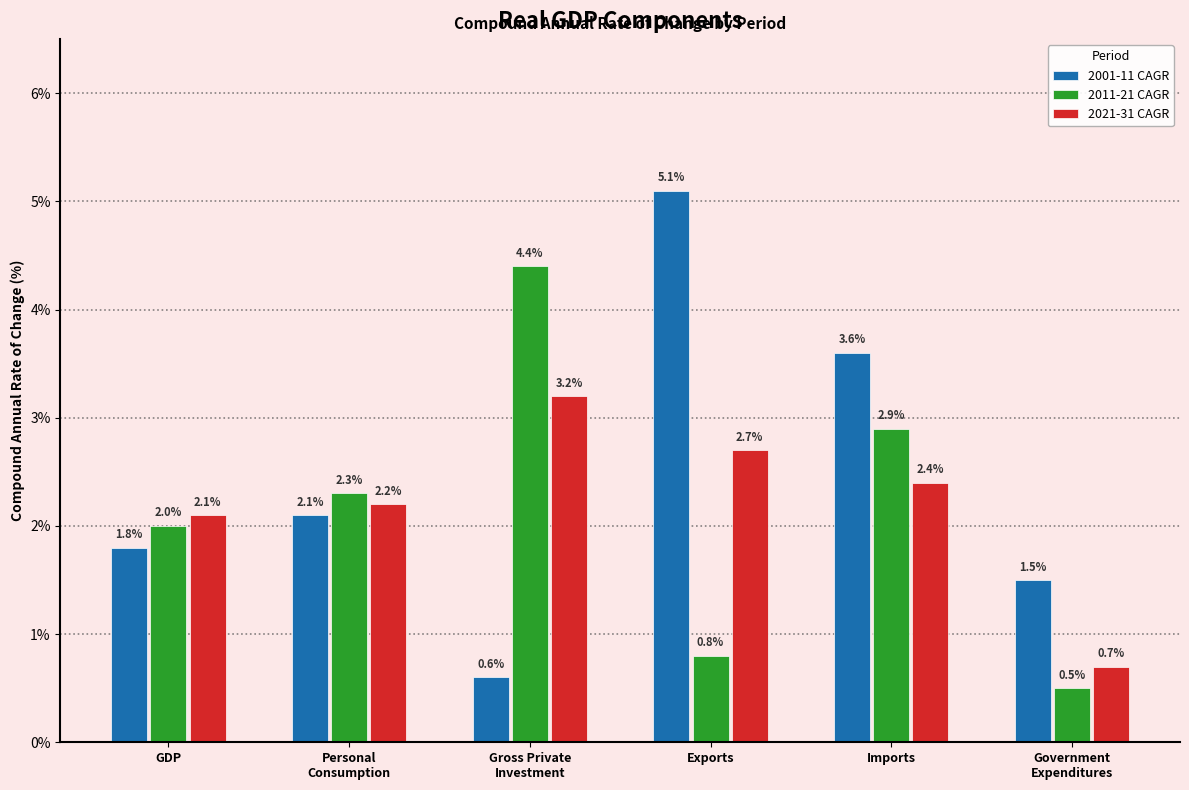

Which series has the largest total across all categories?

2001-11 CAGR